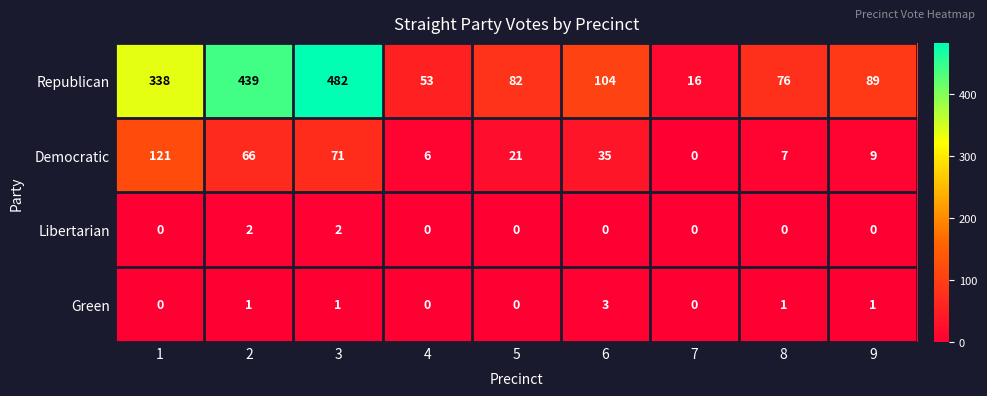

At which category is the sum across all series the highest?

3